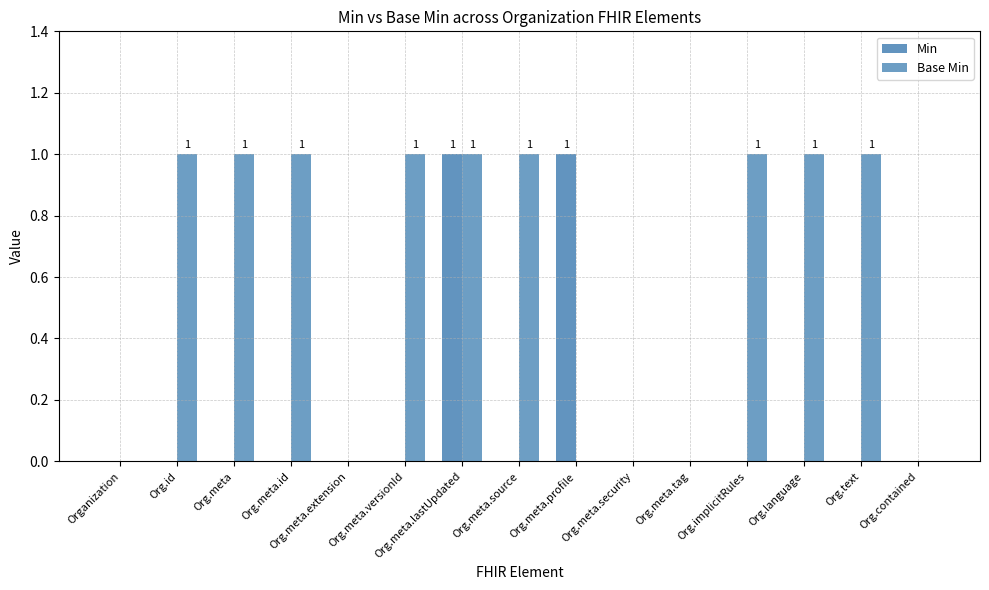

Reading left to right, transcribe all the data shown in this chart.

Min: Organization=0	Org.id=0	Org.meta=0	Org.meta.id=0	Org.meta.extension=0	Org.meta.versionId=0	Org.meta.lastUpdated=1	Org.meta.source=0	Org.meta.profile=1	Org.meta.security=0	Org.meta.tag=0	Org.implicitRules=0	Org.language=0	Org.text=0	Org.contained=0
Base Min: Organization=0	Org.id=1	Org.meta=1	Org.meta.id=1	Org.meta.extension=0	Org.meta.versionId=1	Org.meta.lastUpdated=1	Org.meta.source=1	Org.meta.profile=0	Org.meta.security=0	Org.meta.tag=0	Org.implicitRules=1	Org.language=1	Org.text=1	Org.contained=0